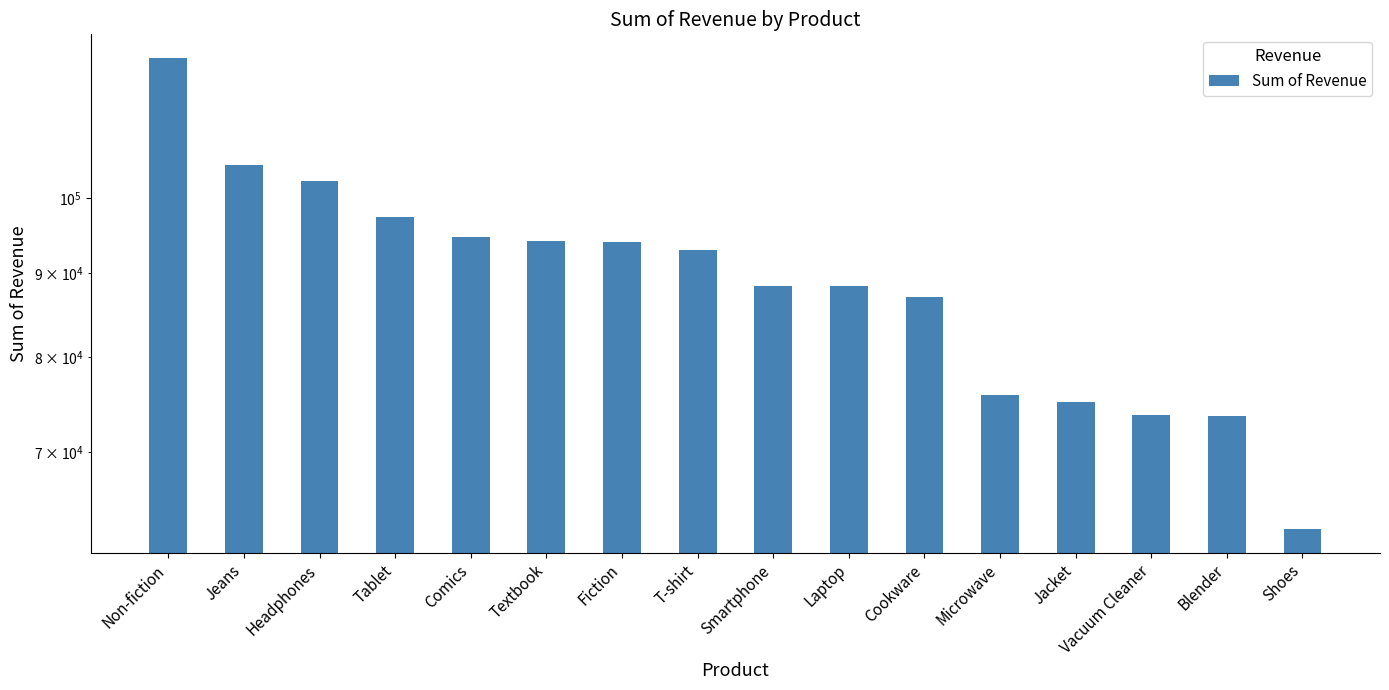

What is the change in value from Textbook to Jacket?

-19038.5